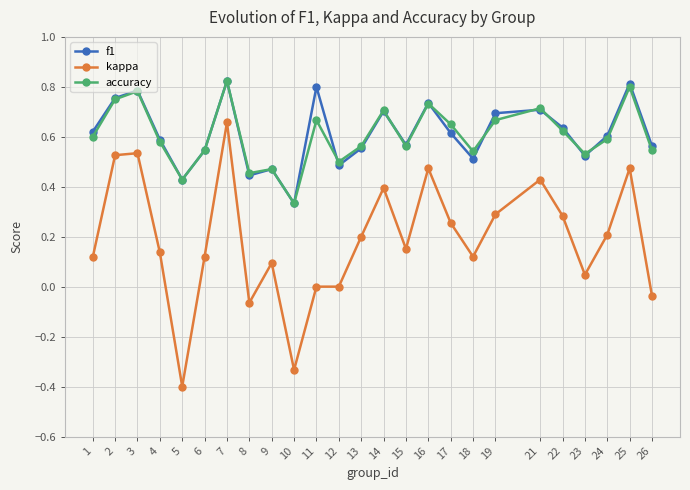

What is the sum of the accuracy values at 17 and 25?

1.5